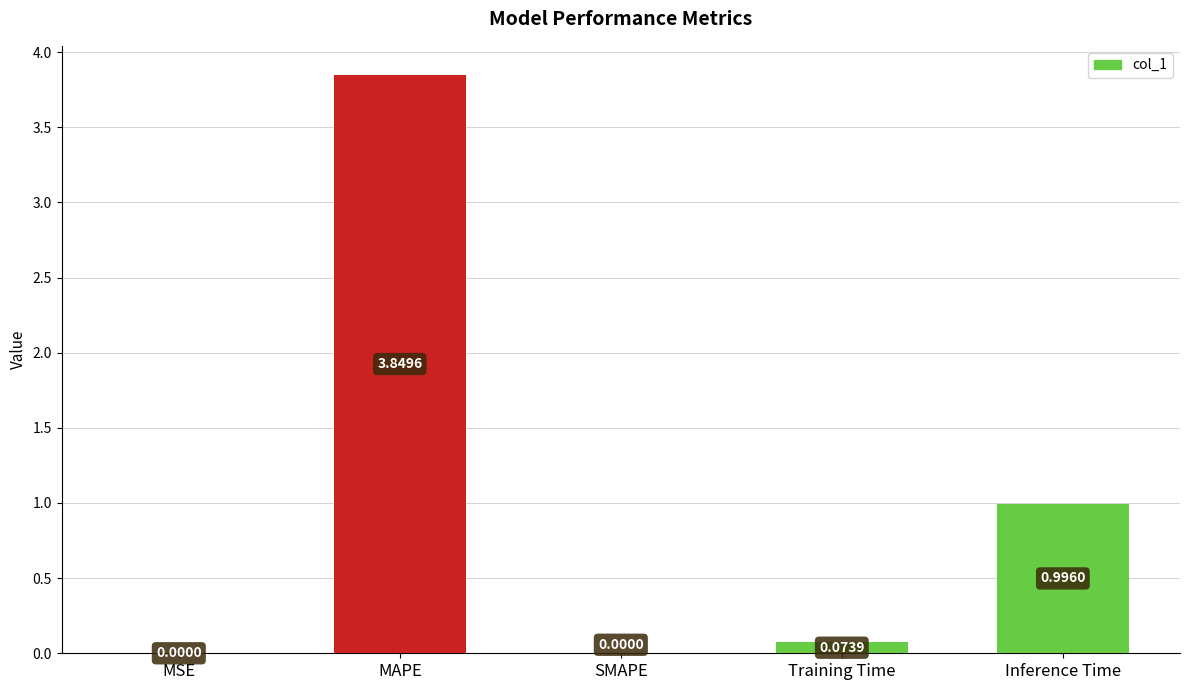

What is the sum of all values?

4.9